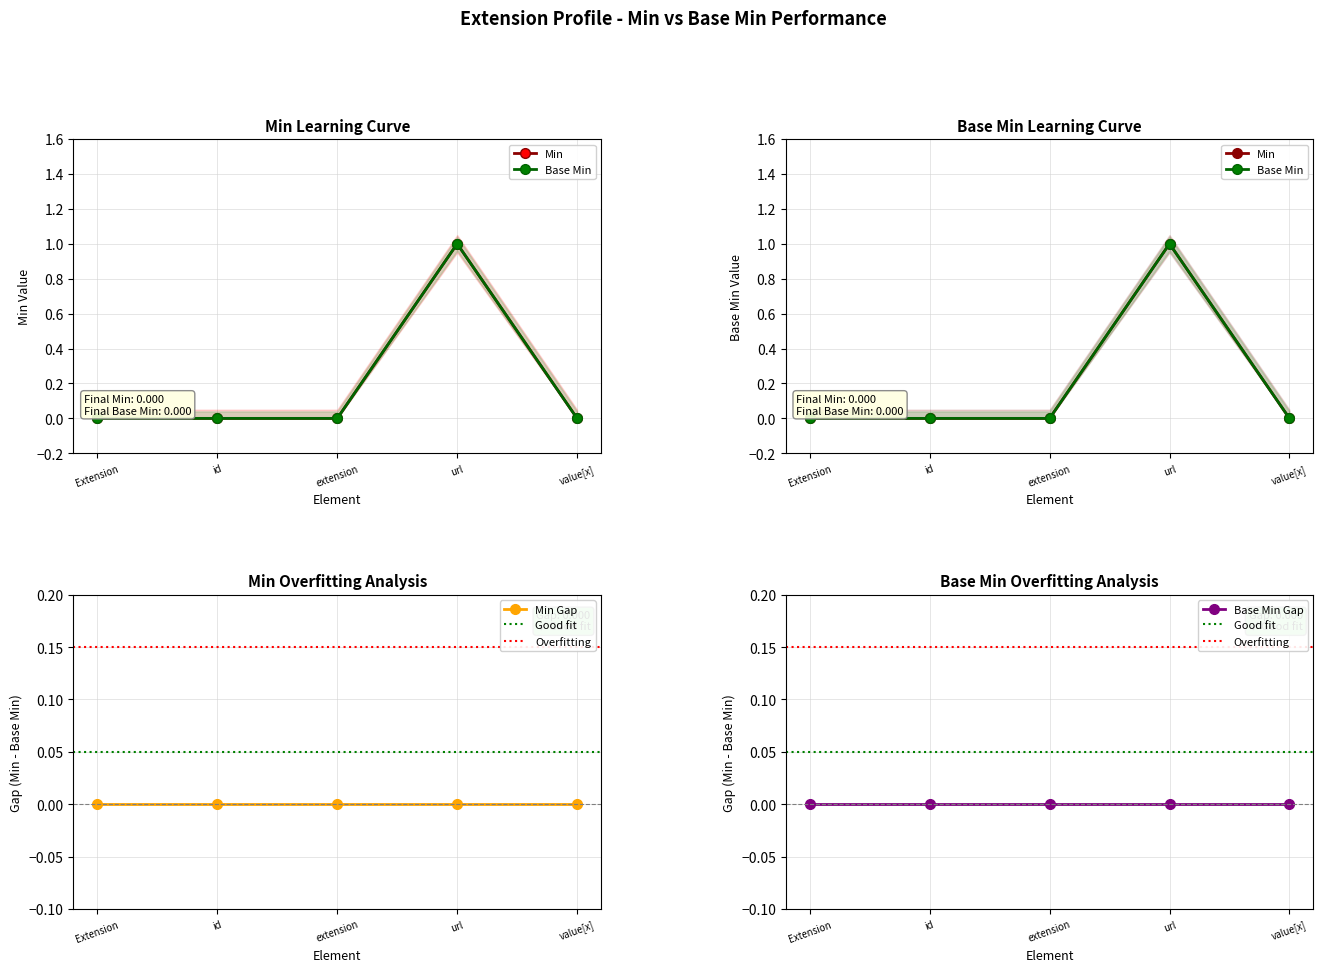

What are all the series names shown in the legend?

Min, Base Min